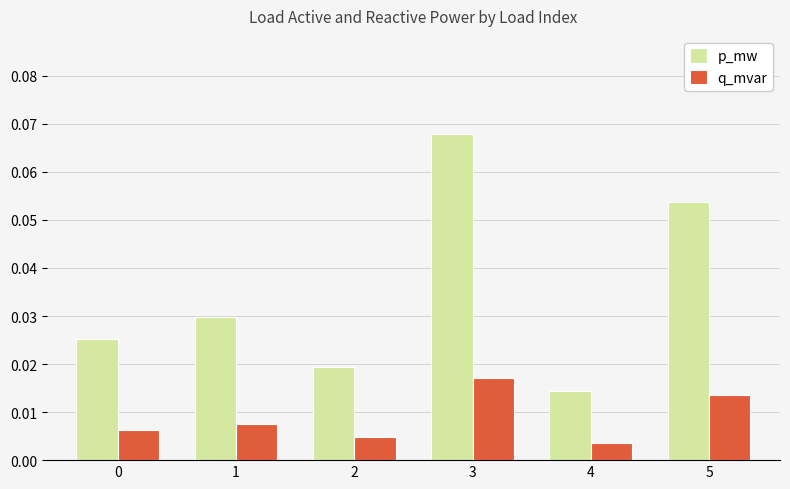

List the series in order of their peak value, highest first.

p_mw, q_mvar